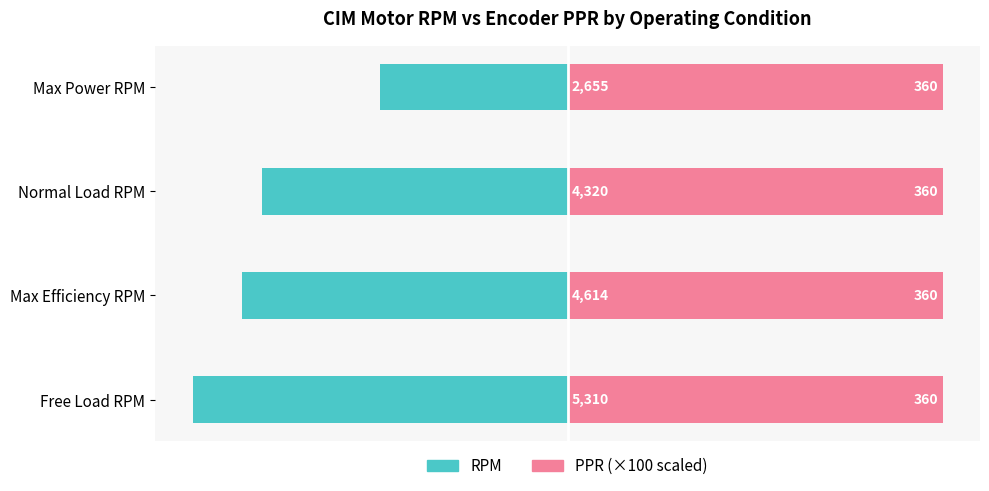

Between Free Load RPM and Max Power RPM, which is larger?

Max Power RPM